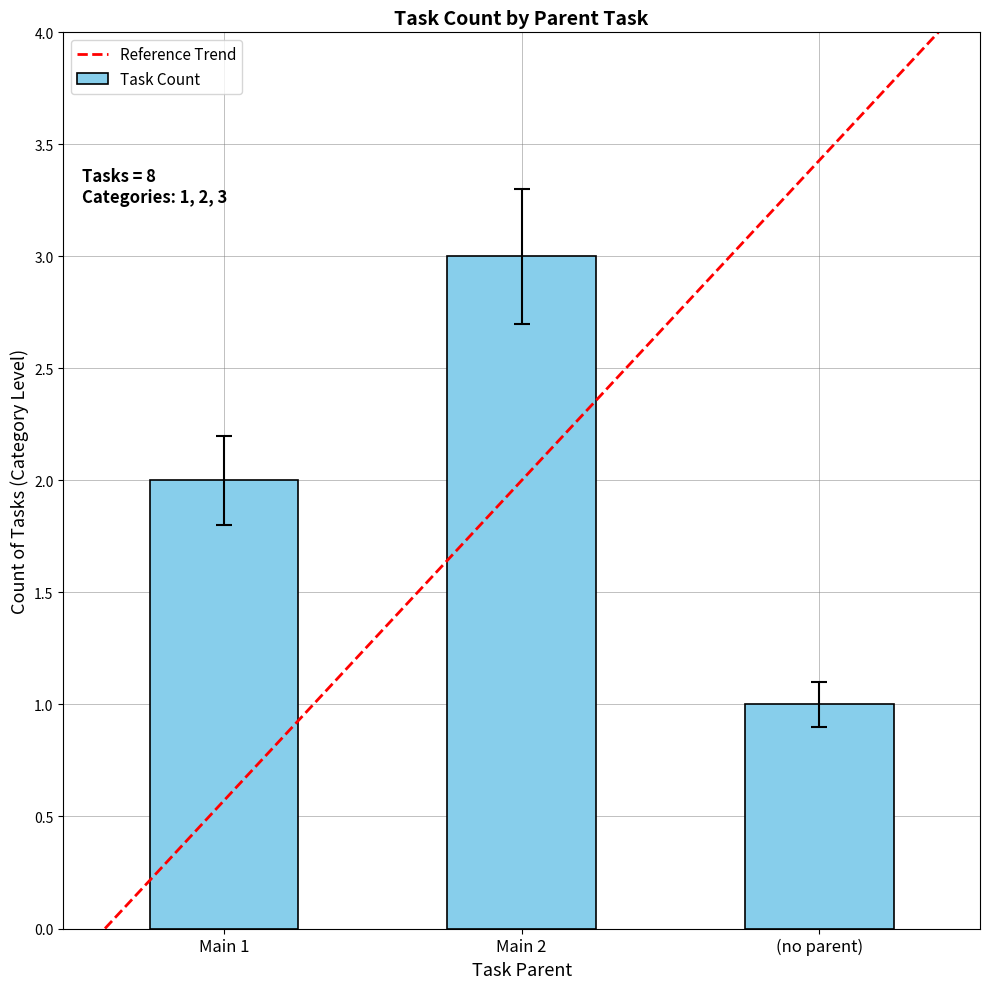

Reading left to right, extract all data points from this chart.

Main 1=2	Main 2=3	(no parent)=1